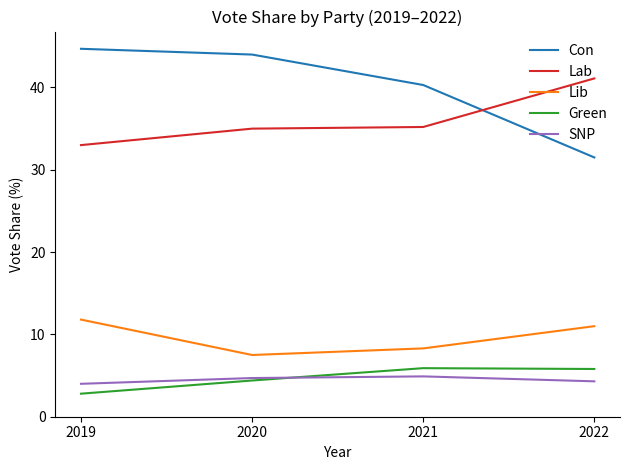

What is the approximate value of Lab at 2020?

35.0